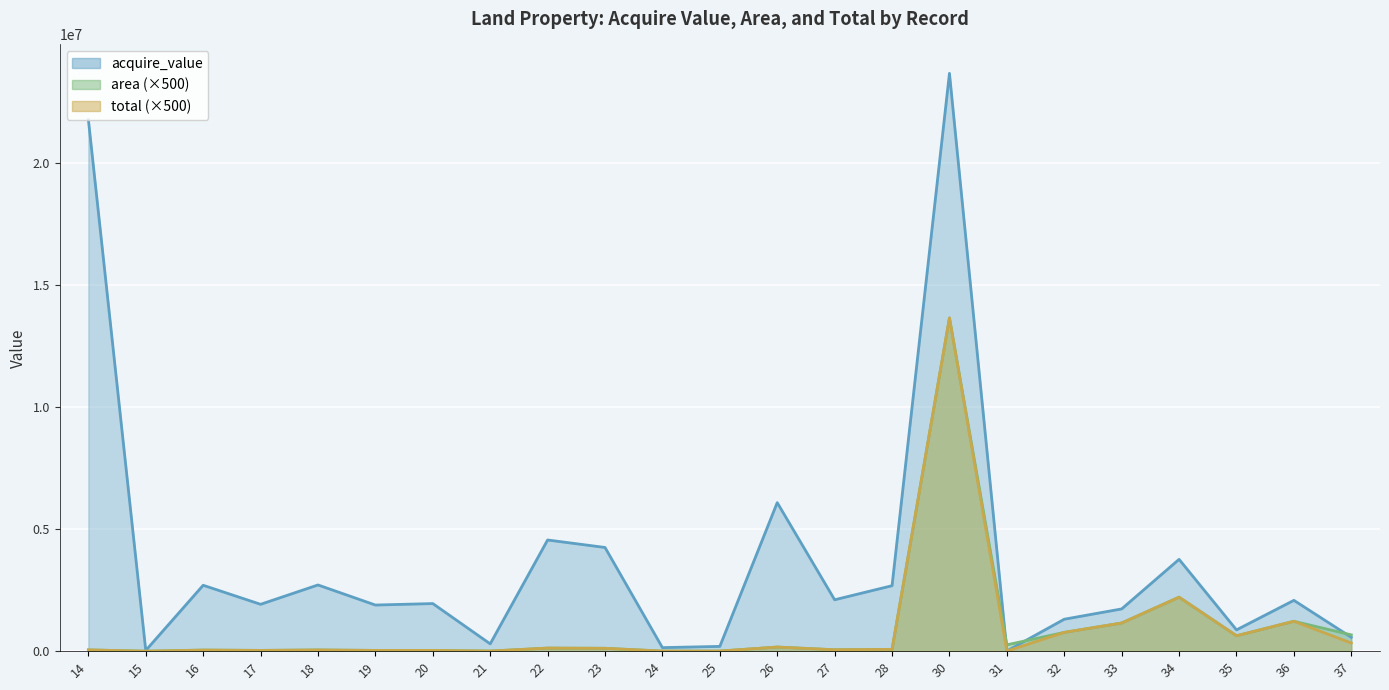

How many lines are shown in the chart?

3